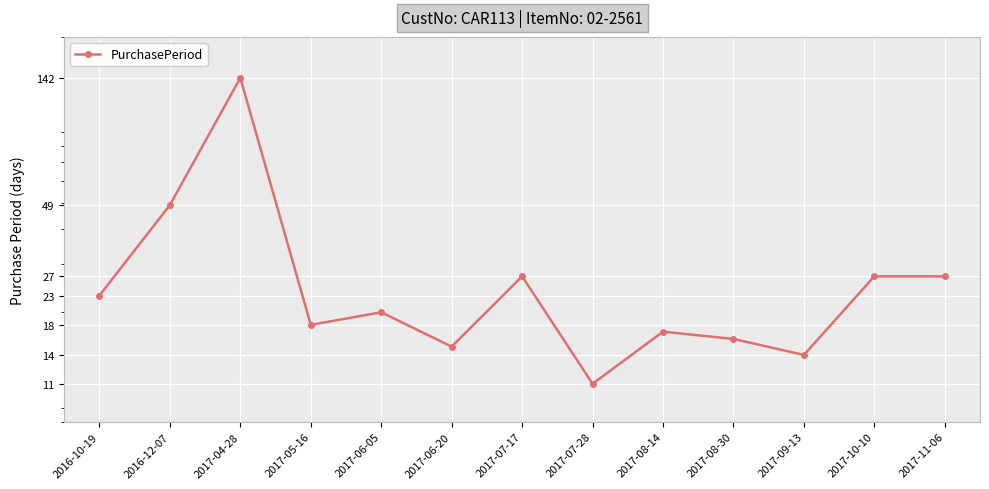

List the labels in order of value, smallest first.

2017-07-28, 2017-09-13, 2017-06-20, 2017-08-30, 2017-08-14, 2017-05-16, 2017-06-05, 2016-10-19, 2017-07-17, 2017-10-10, 2017-11-06, 2016-12-07, 2017-04-28